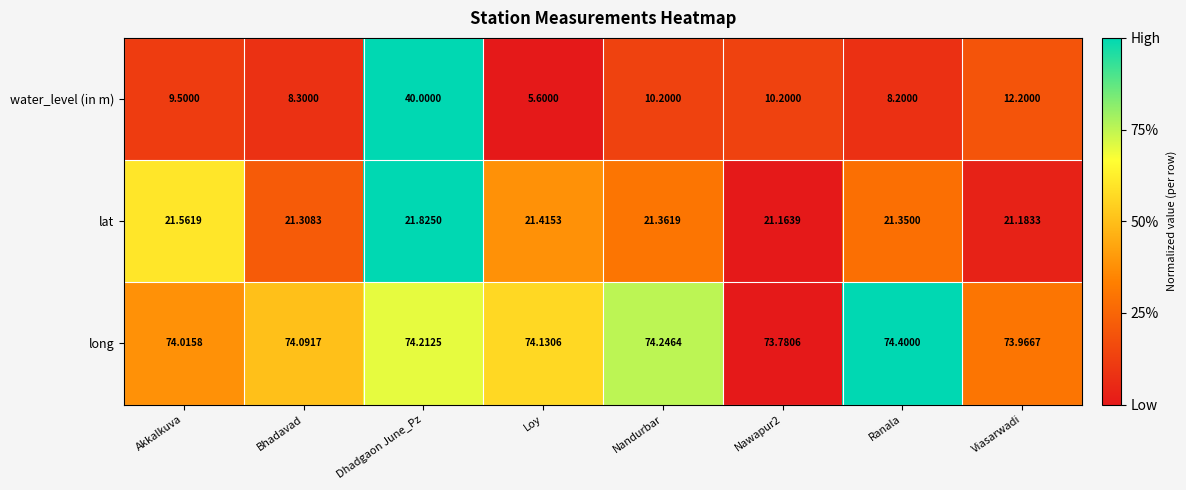

Which series has the largest range (max minus min)?

water_level (in m)